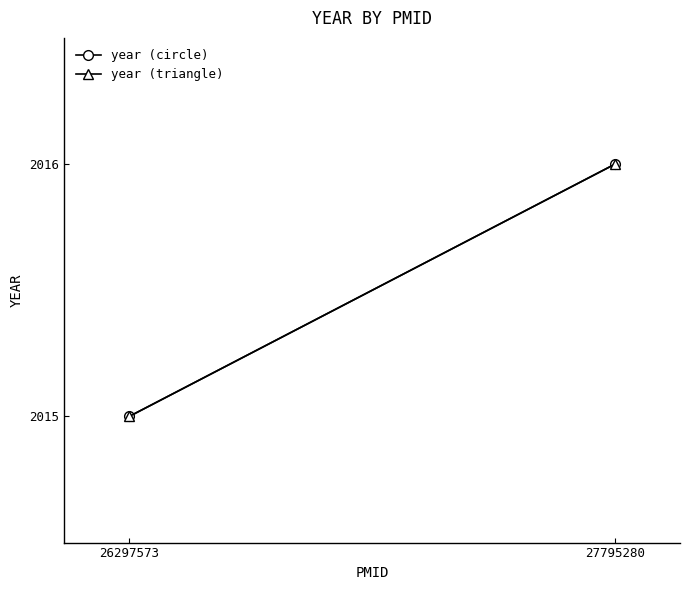

The year (triangle) series shows 2016 at 27795280. True or false?

True